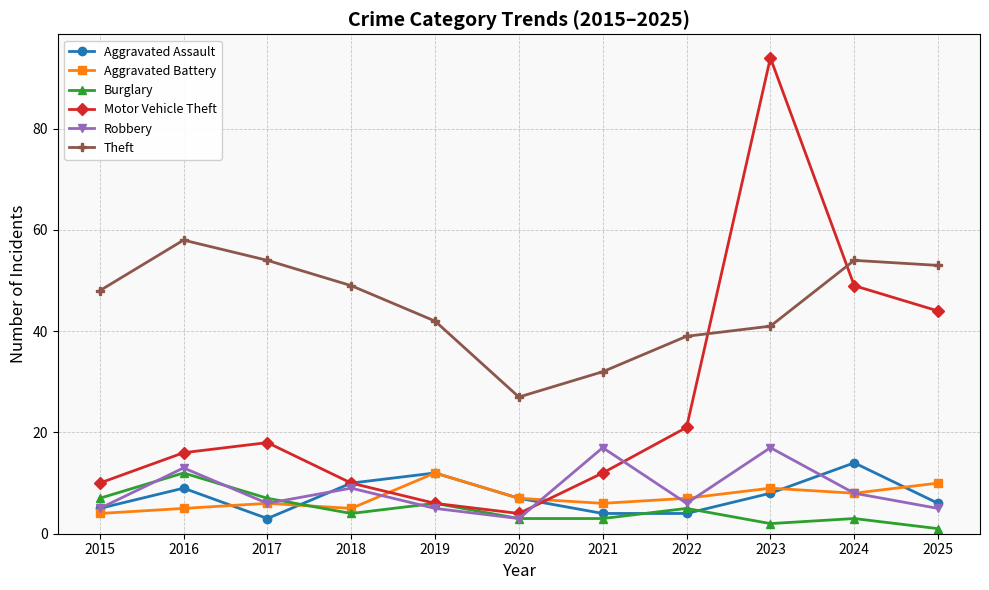

Reading right to left, what are all the values shown in this chart?

Aggravated Assault: 2025=6	2024=14	2023=8	2022=4	2021=4	2020=7	2019=12	2018=10	2017=3	2016=9	2015=5
Aggravated Battery: 2025=10	2024=8	2023=9	2022=7	2021=6	2020=7	2019=12	2018=5	2017=6	2016=5	2015=4
Burglary: 2025=1	2024=3	2023=2	2022=5	2021=3	2020=3	2019=6	2018=4	2017=7	2016=12	2015=7
Motor Vehicle Theft: 2025=44	2024=49	2023=94	2022=21	2021=12	2020=4	2019=6	2018=10	2017=18	2016=16	2015=10
Robbery: 2025=5	2024=8	2023=17	2022=6	2021=17	2020=3	2019=5	2018=9	2017=6	2016=13	2015=5
Theft: 2025=53	2024=54	2023=41	2022=39	2021=32	2020=27	2019=42	2018=49	2017=54	2016=58	2015=48